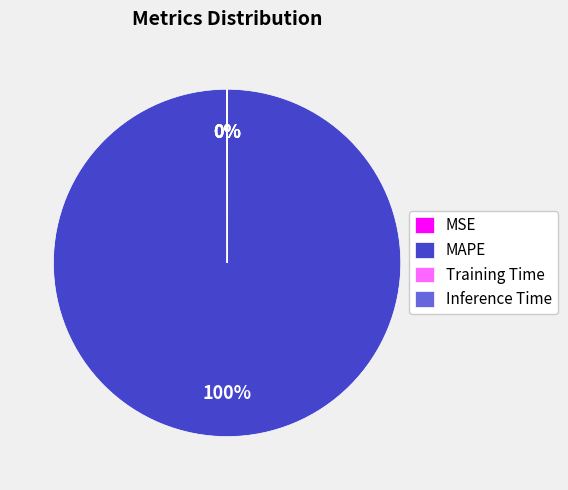

Which category accounts for the majority?

MAPE